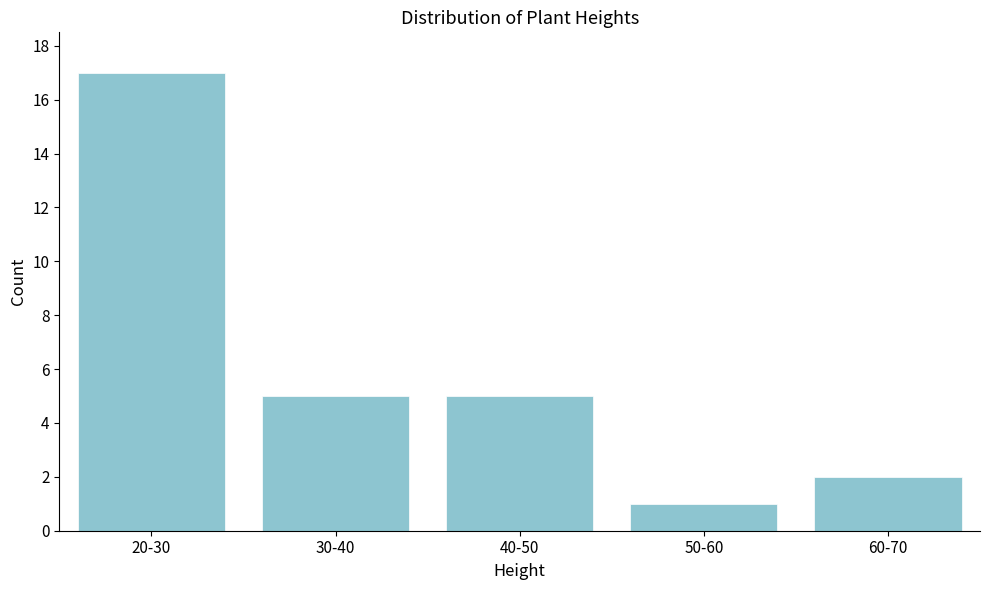

Reading right to left, transcribe all the data shown in this chart.

2	1	5	5	17